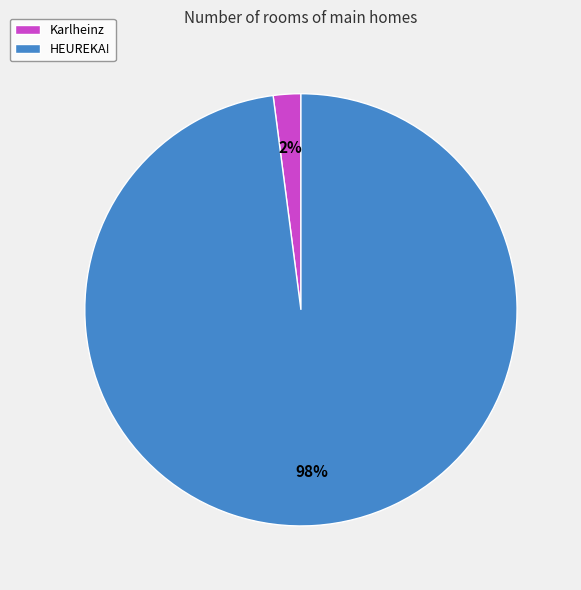

Is Karlheinz the majority of the pie?

No